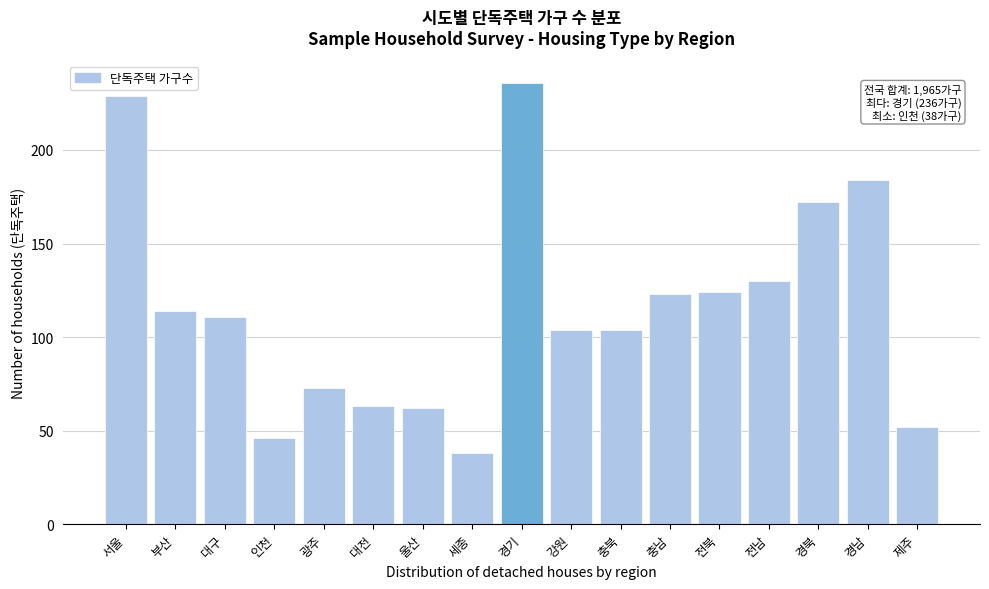

Reading left to right, transcribe all the data shown in this chart.

서울=229	부산=114	대구=111	인천=46	광주=73	대전=63	울산=62	세종=38	경기=236	강원=104	충북=104	충남=123	전북=124	전남=130	경북=172	경남=184	제주=52